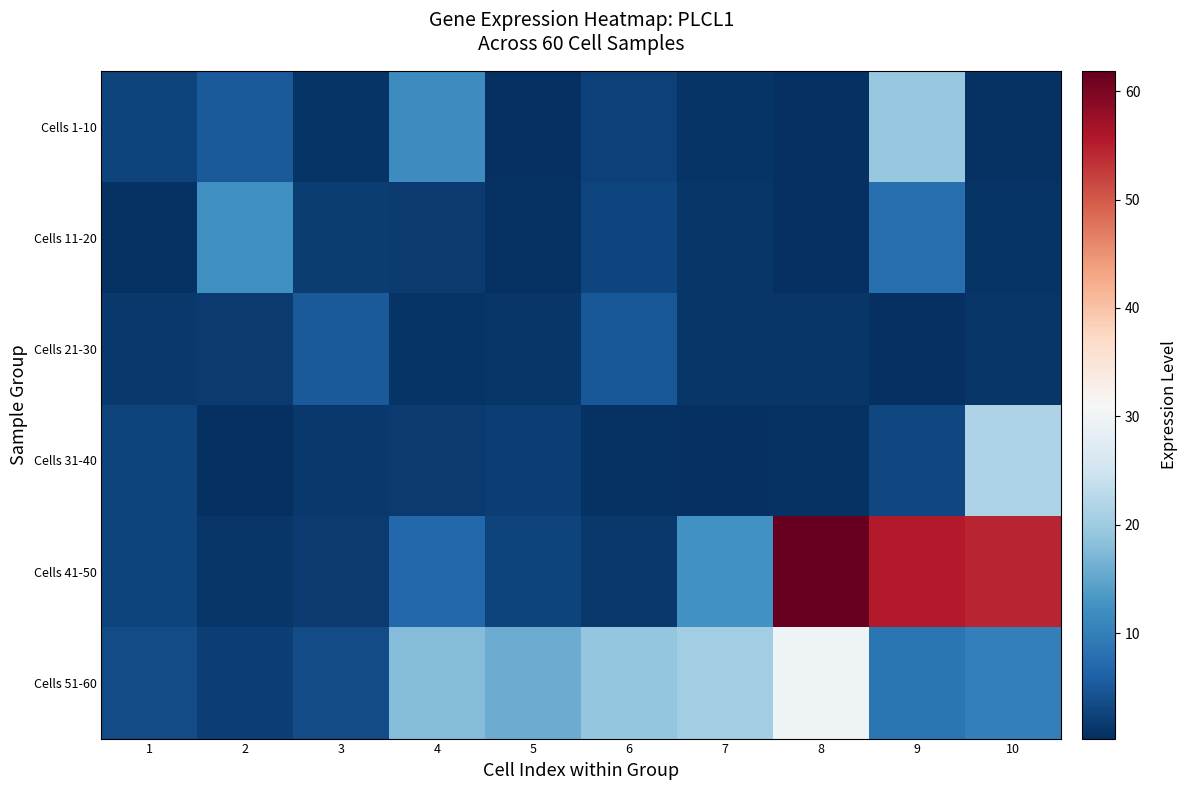

At how many categories does at least one series exceed 7?

8